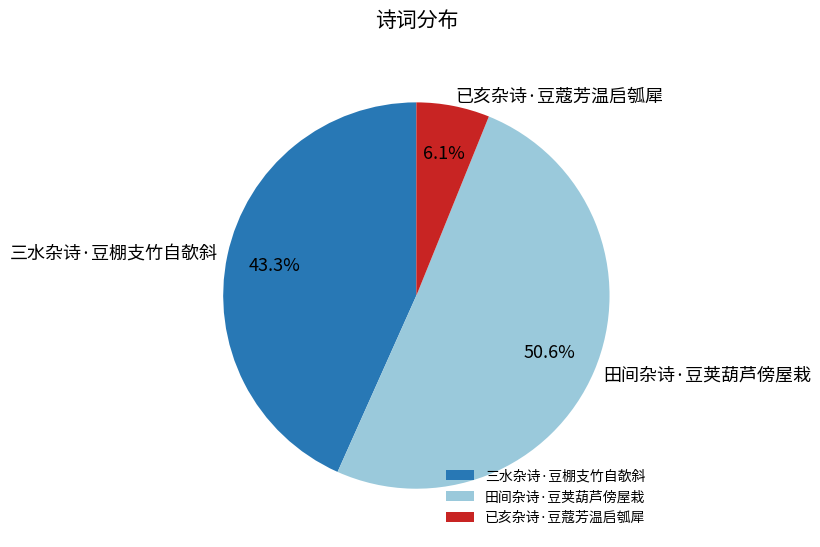

Is it true that 田间杂诗·豆荚葫芦傍屋栽 is 51% of the pie?

True